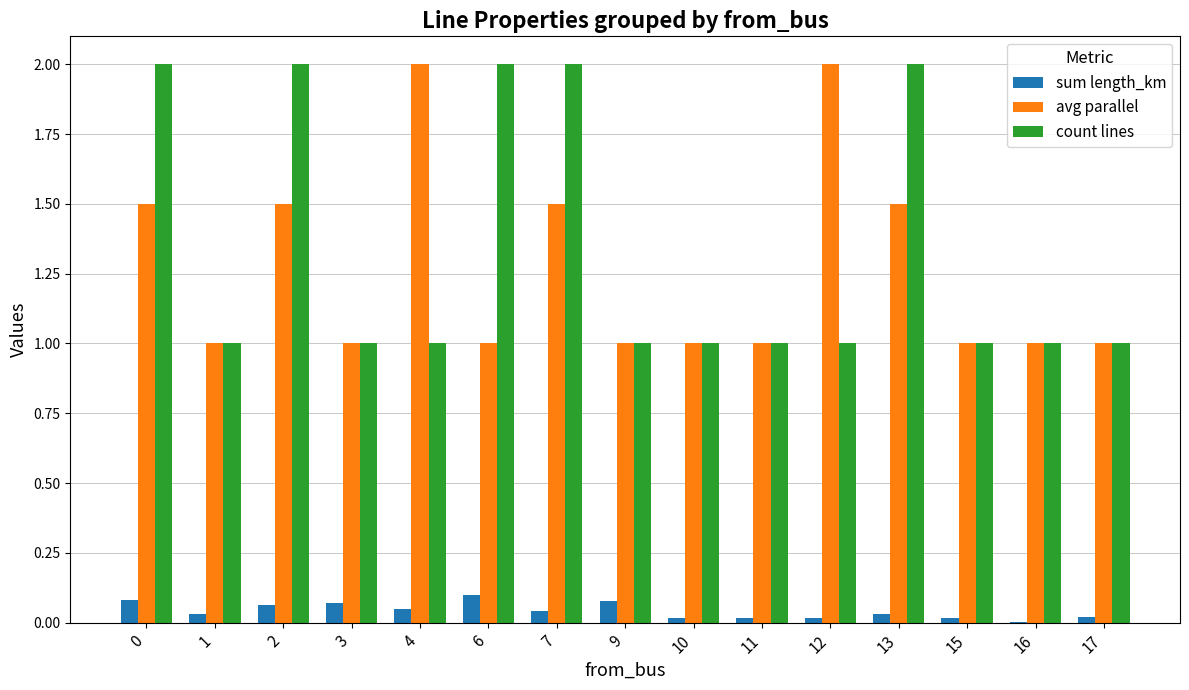

What is the sum of all sum length_km values?

0.6